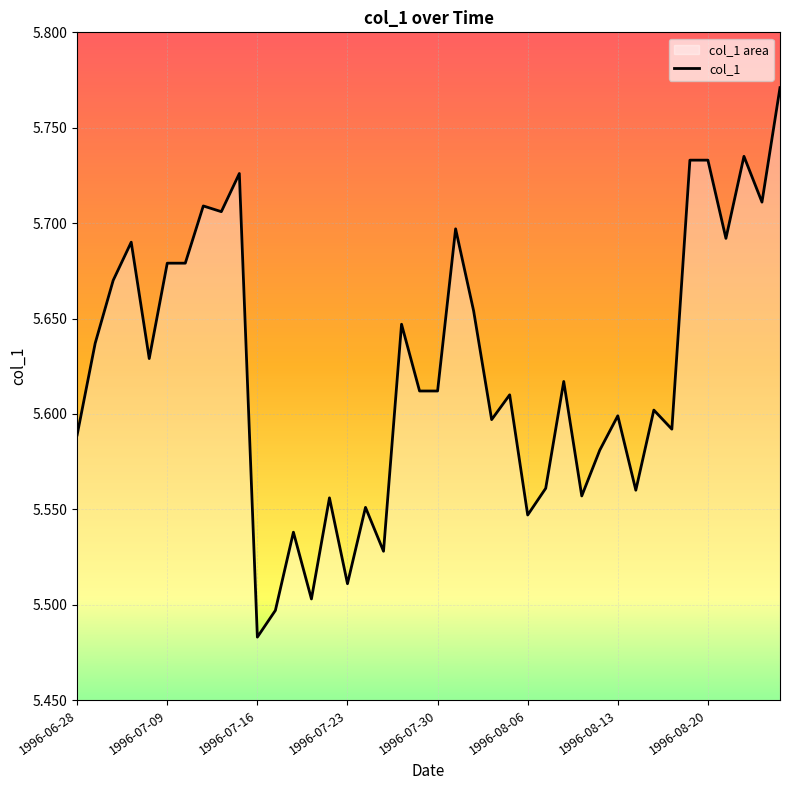

True or false: there are more than 1 points higher than both neighbors.

True